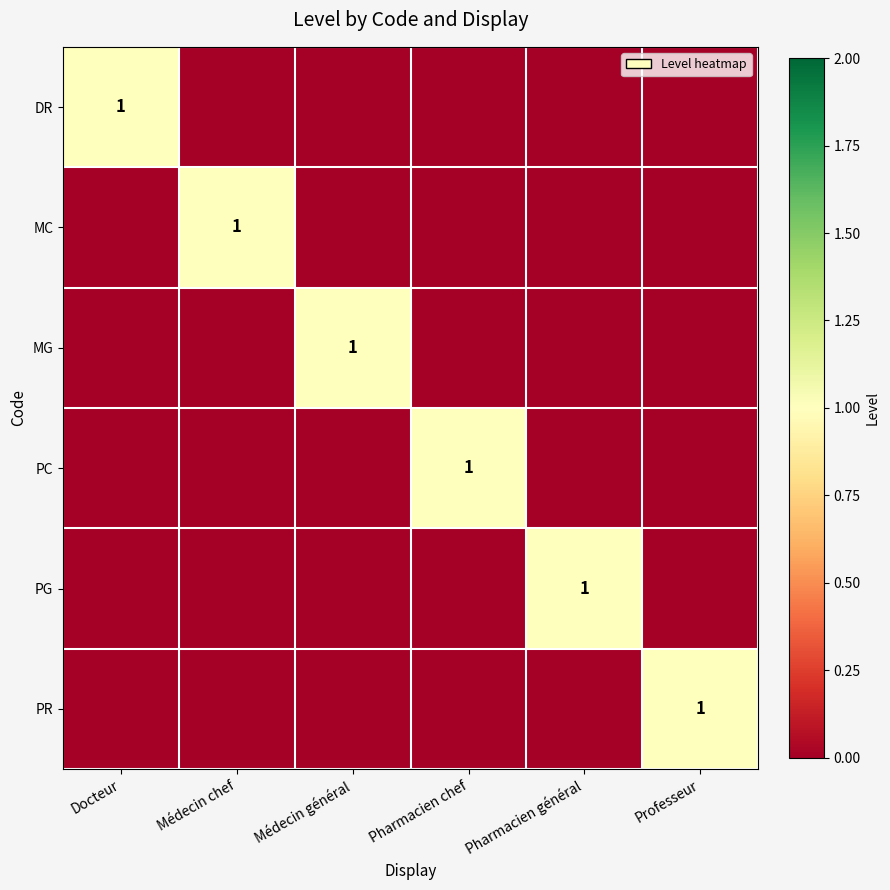

Is it true that DR equals 1 at Docteur?

True